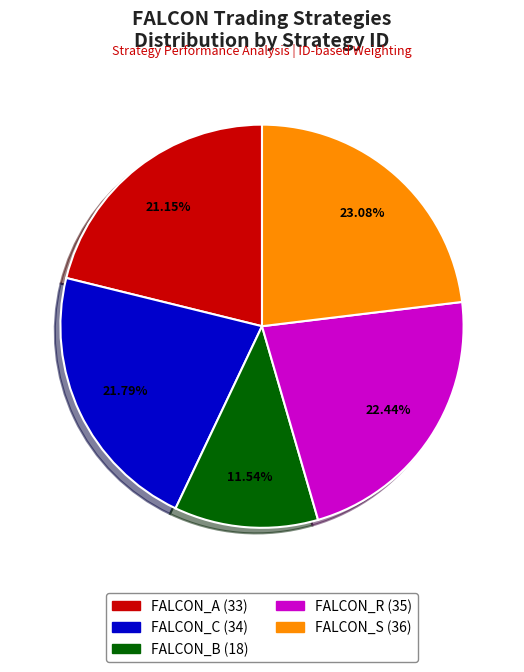

Is there any slice that represents more than half of the pie?

No